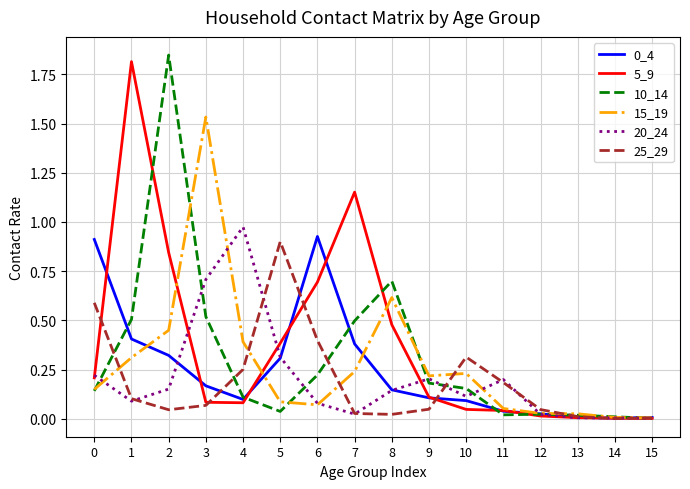

Which series has the largest total across all categories?

5_9